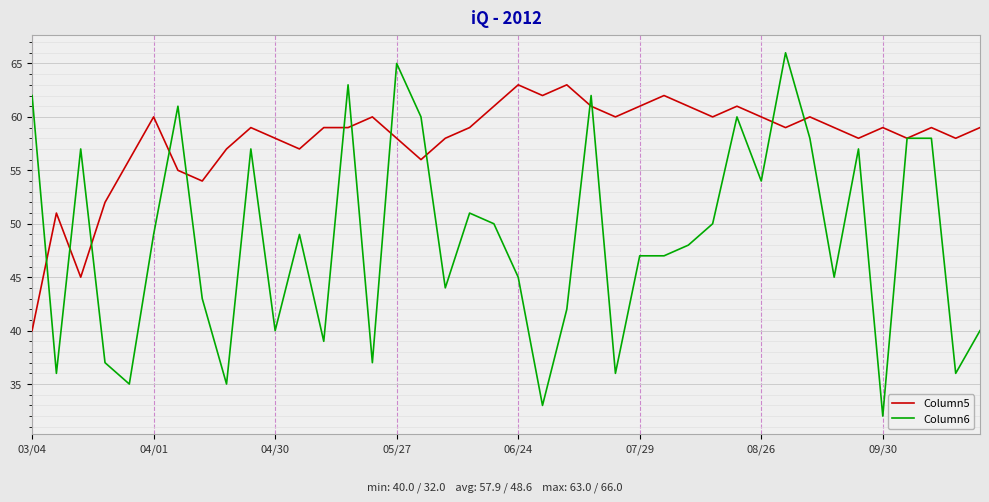

Which series has the largest total across all categories?

Column5